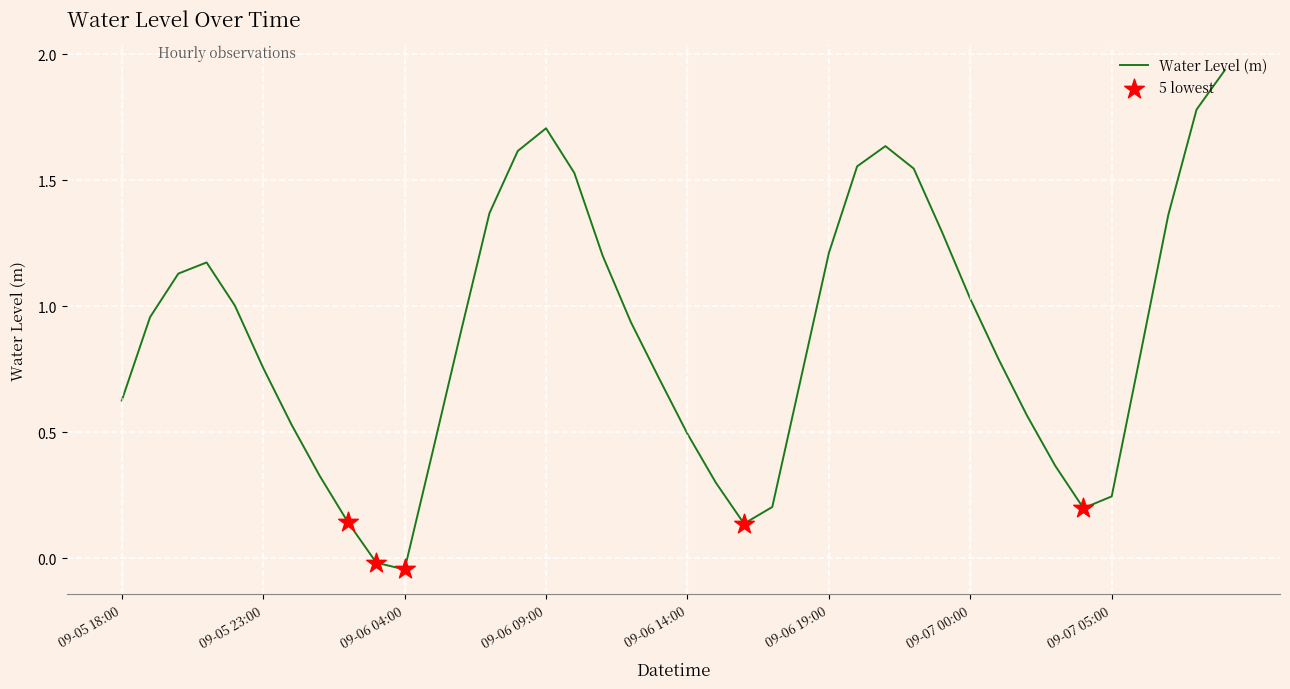

What is the difference between the maximum and minimum values?

2.0